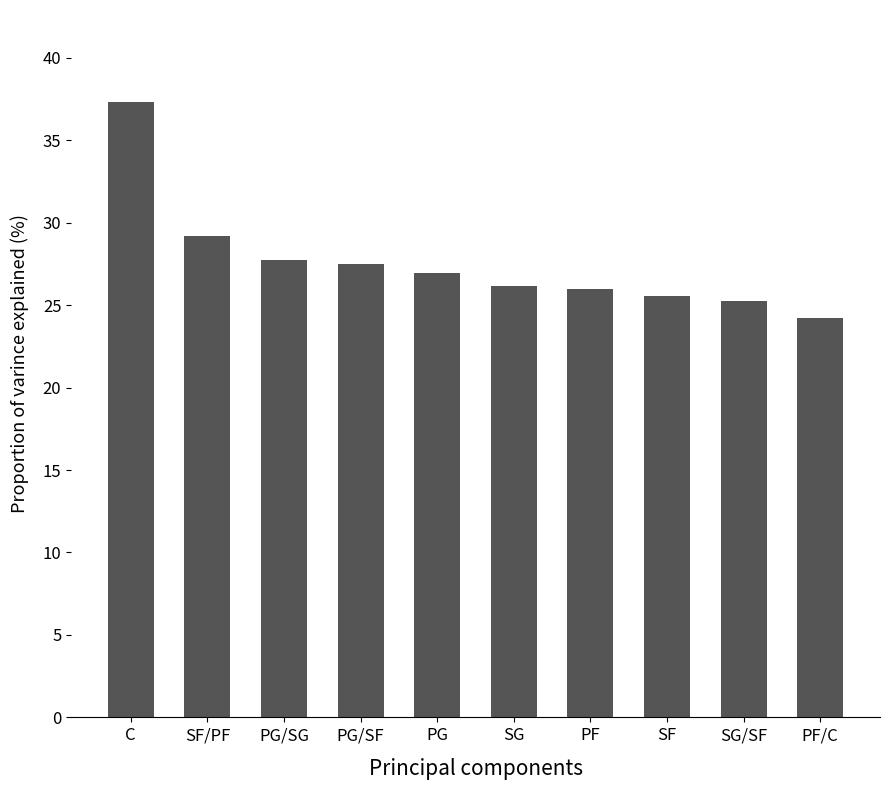

What is the ratio of the value at C to the value at SG/SF?

1.5